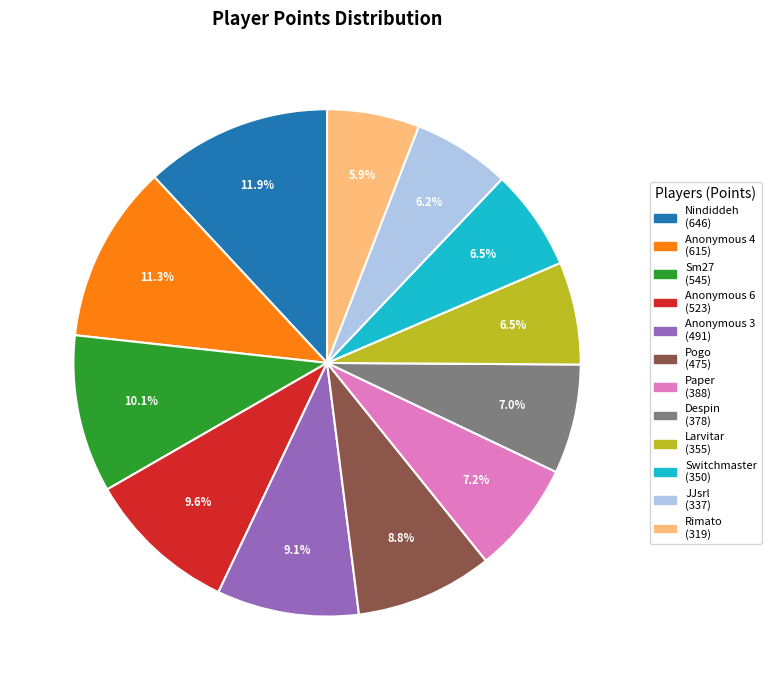

What is the largest slice in the pie chart?

Nindiddeh